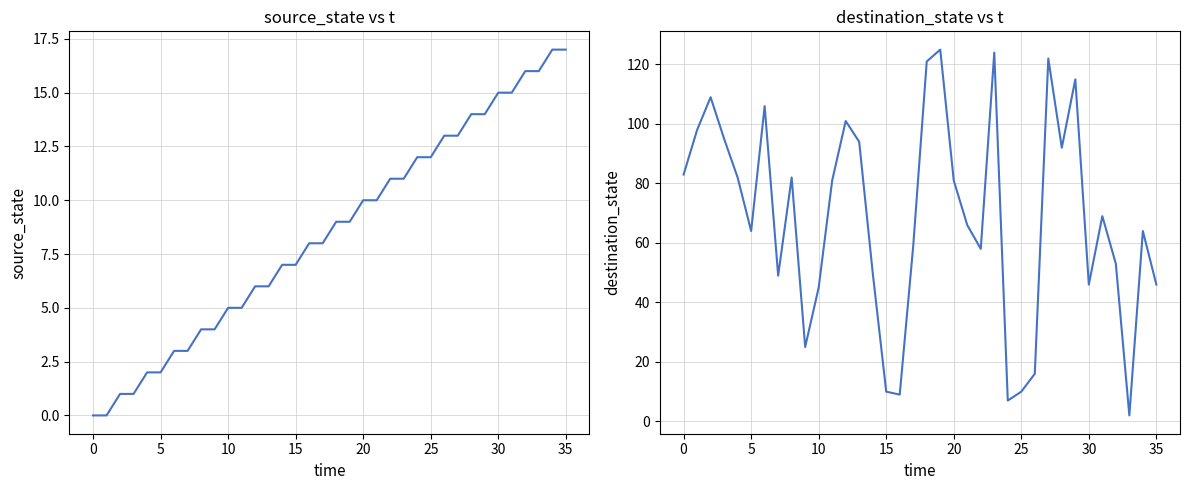

True or false: source_state has a value of 7 at 15.

True